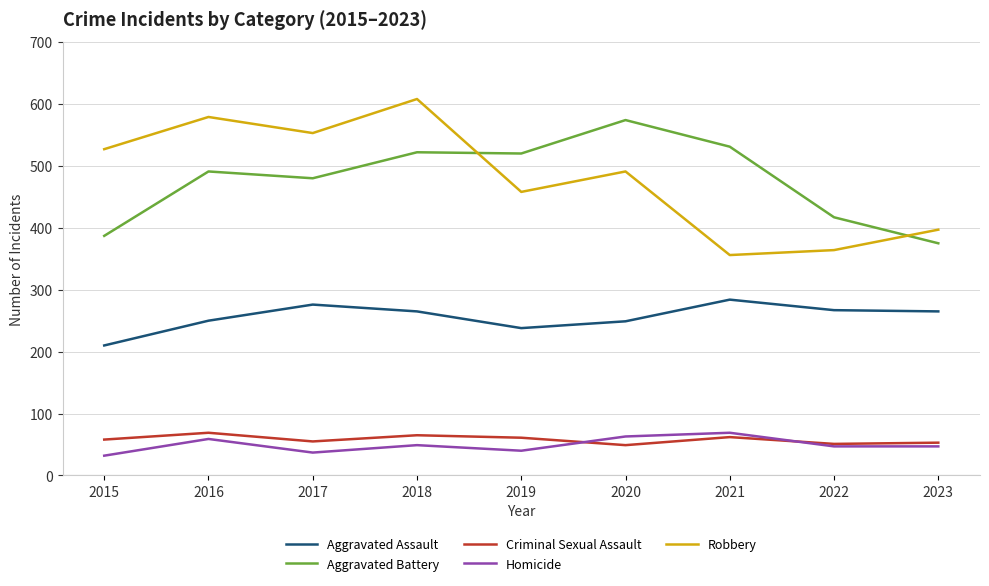

What are all the series names shown in the legend?

Aggravated Assault, Aggravated Battery, Criminal Sexual Assault, Homicide, Robbery